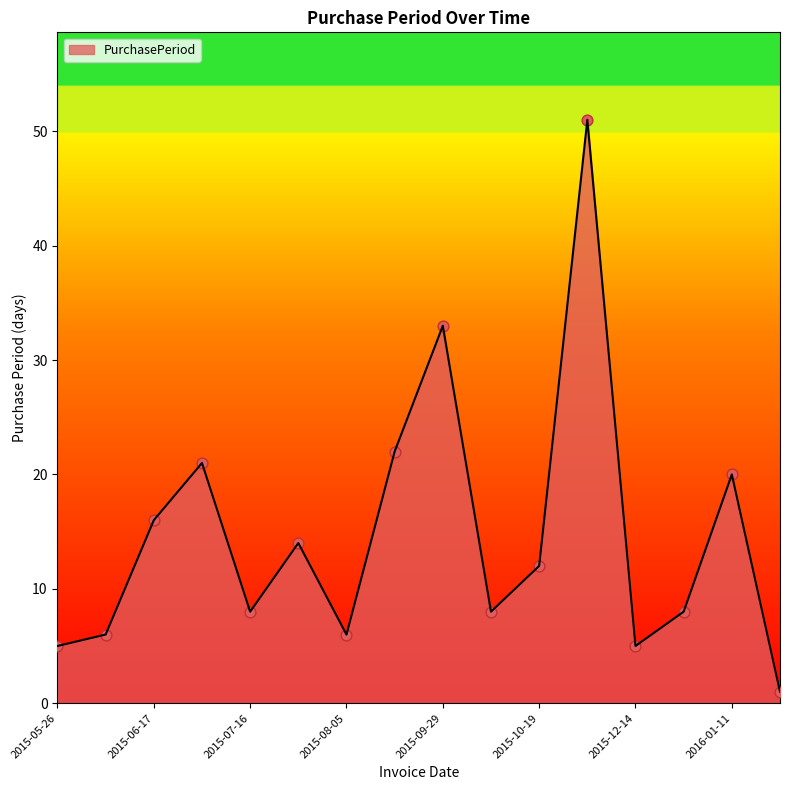

What is the maximum value shown in the chart?

51